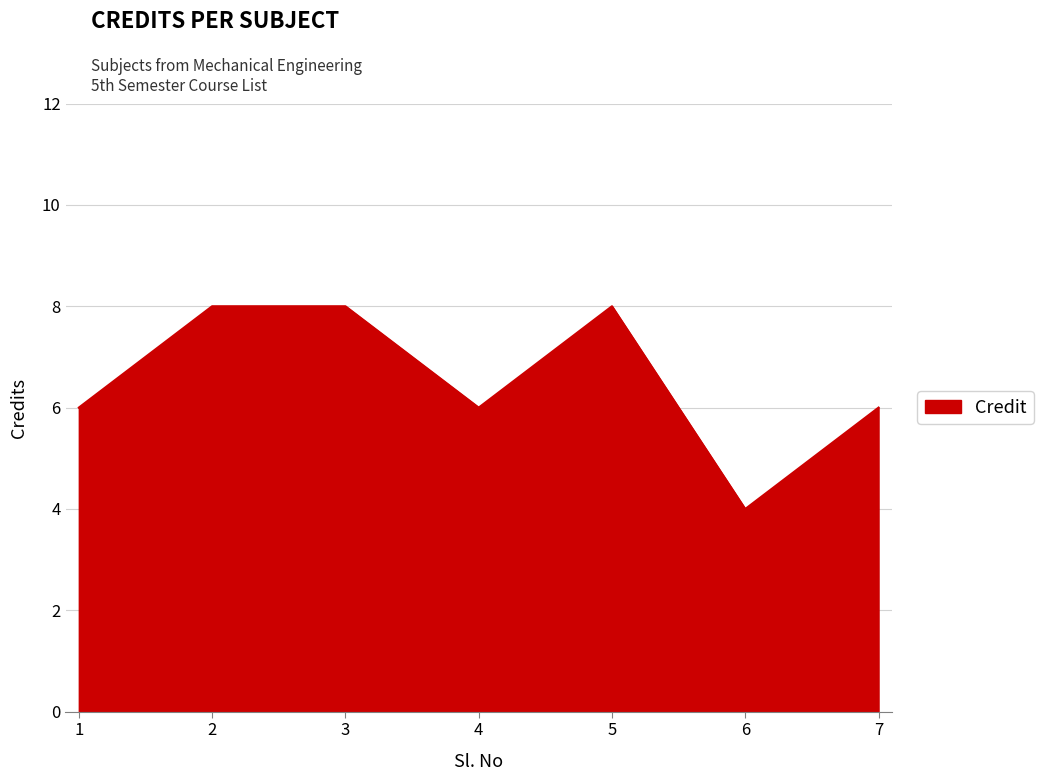

Reading right to left, extract all data points from this chart.

7=6	6=4	5=8	4=6	3=8	2=8	1=6